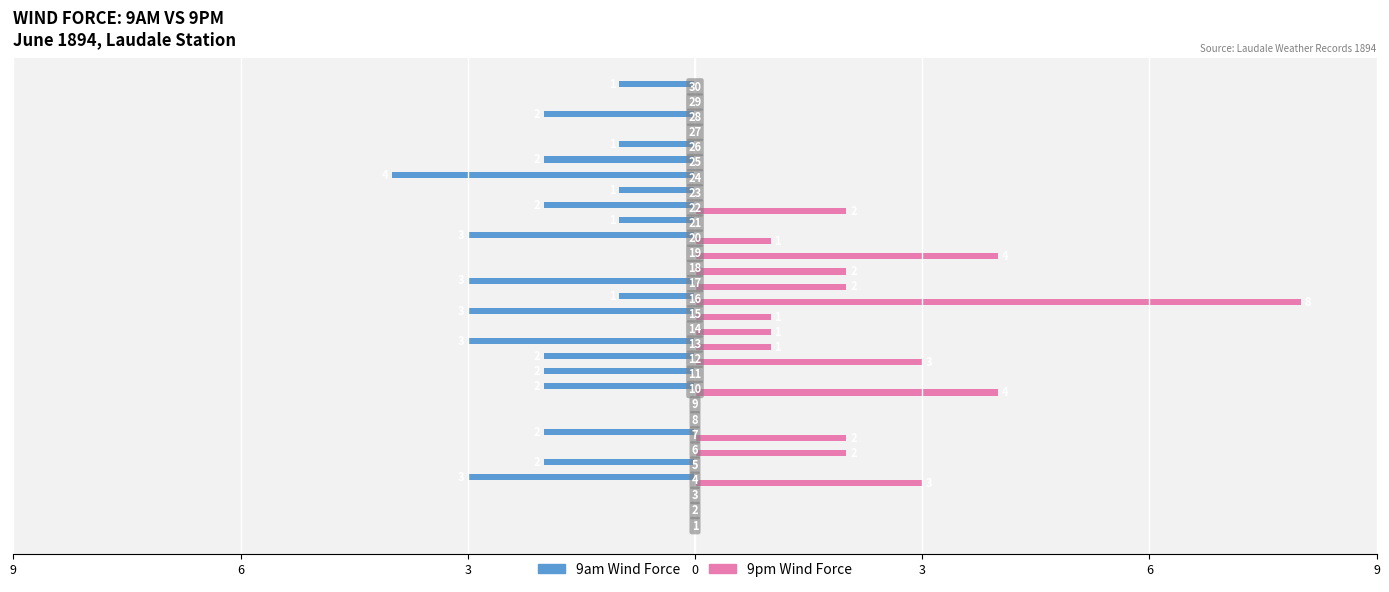

What are all the series names shown in the legend?

9am Wind Force, 9pm Wind Force